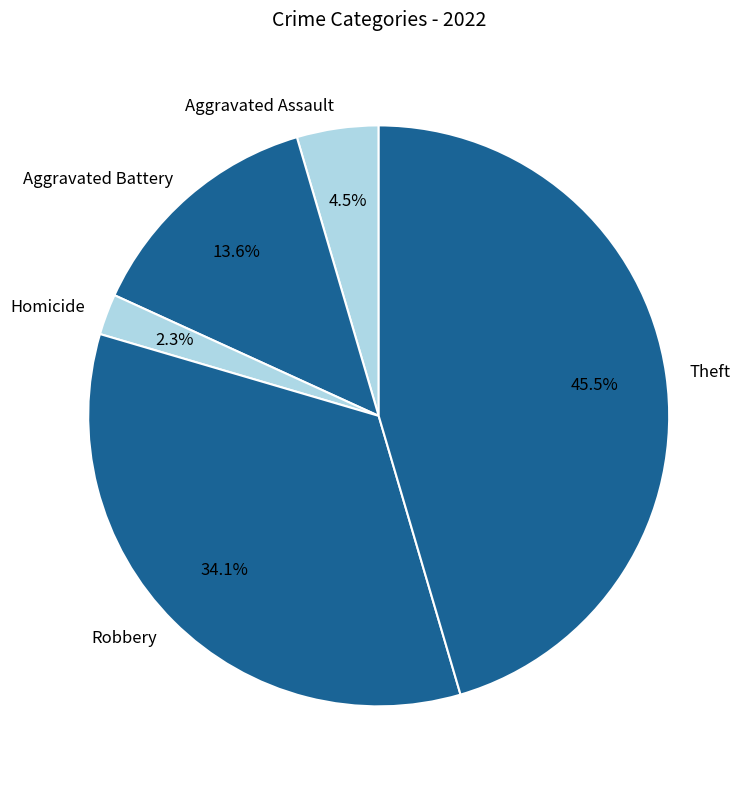

Which has a higher value, Homicide or Robbery?

Robbery